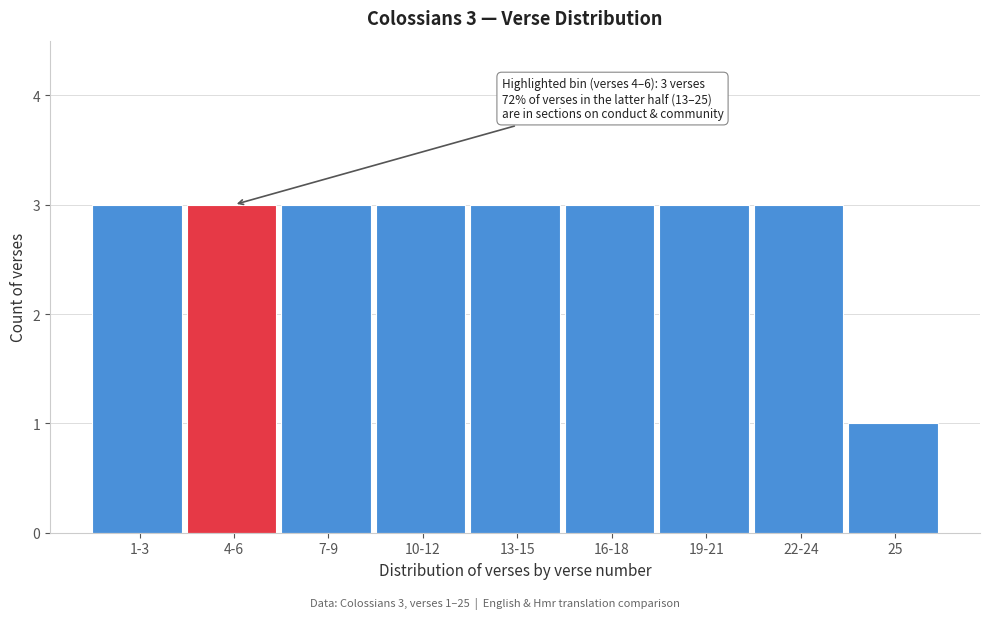

Reading left to right, what are all the values shown in this chart?

3	3	3	3	3	3	3	3	1